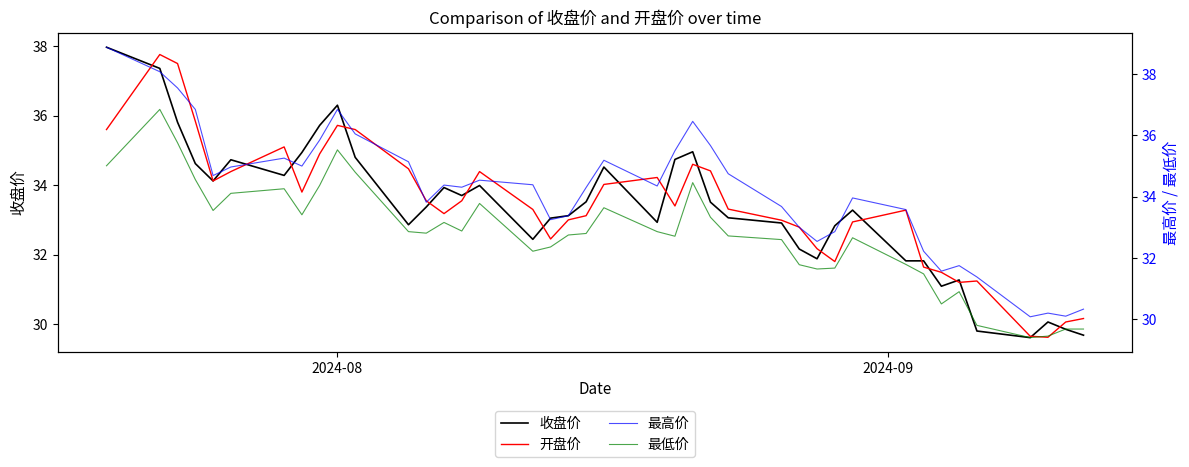

True or false: 收盘价 and 最高价 intersect in this chart.

False